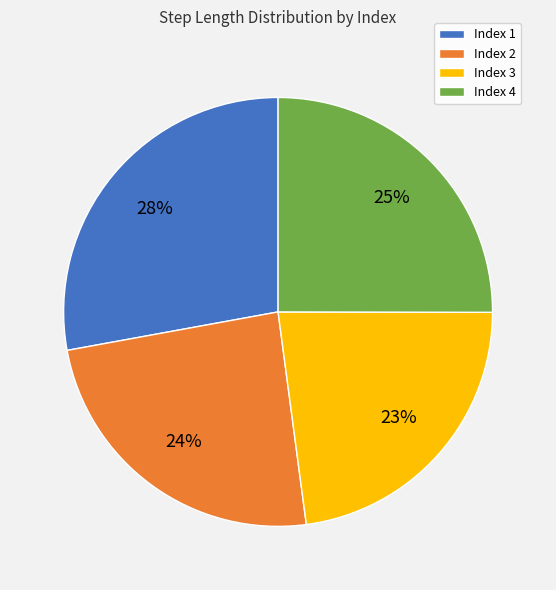

Do Index 2 and Index 3 together represent more than half of the pie?

No